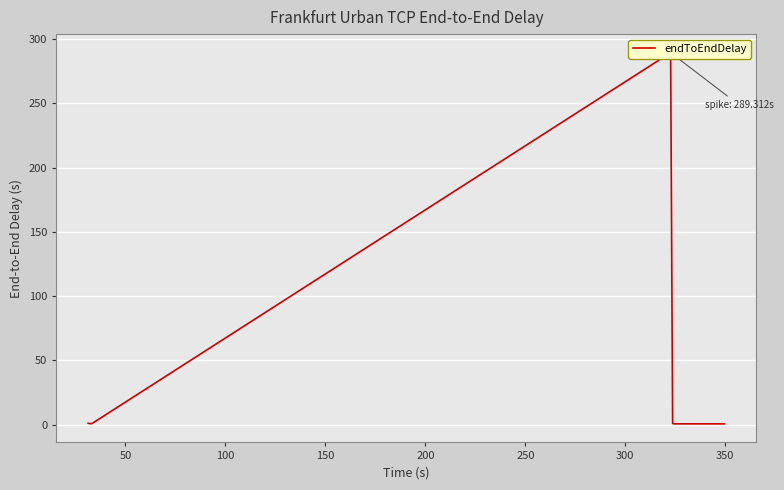

How many points are higher than both their immediate neighbors (excluding endpoints)?

13